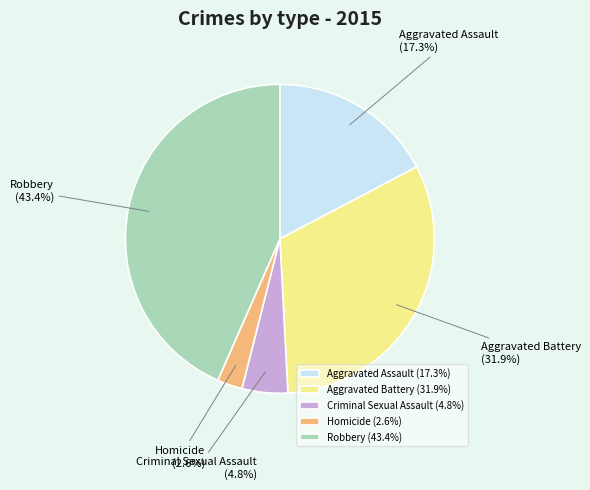

Count the number of slices in the pie.

5